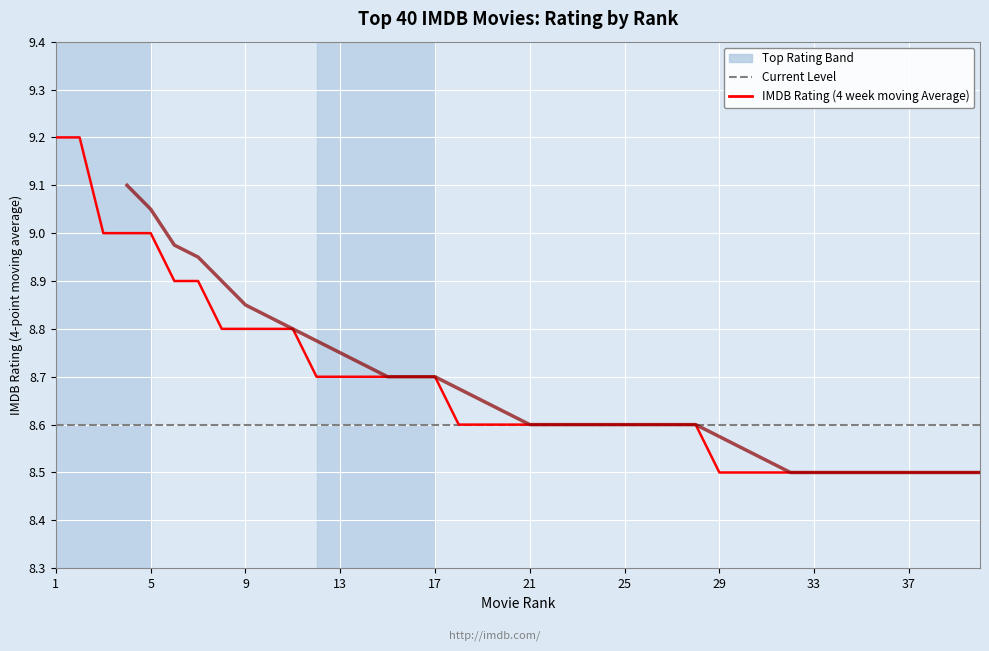

What is the sum of the values at 24 and 20?

17.2